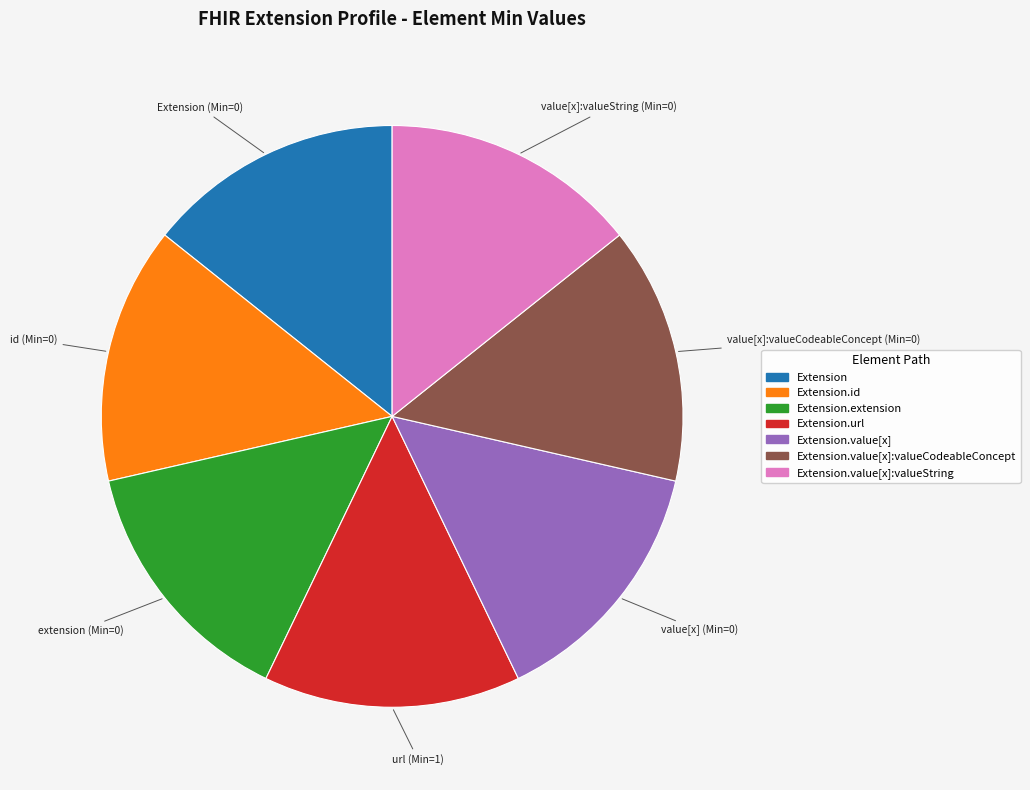

Does any single category account for the majority?

No